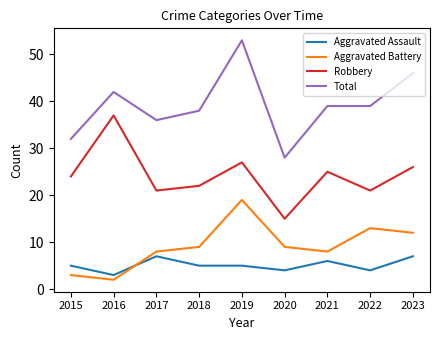

What is the approximate value of Total at 2015?

32